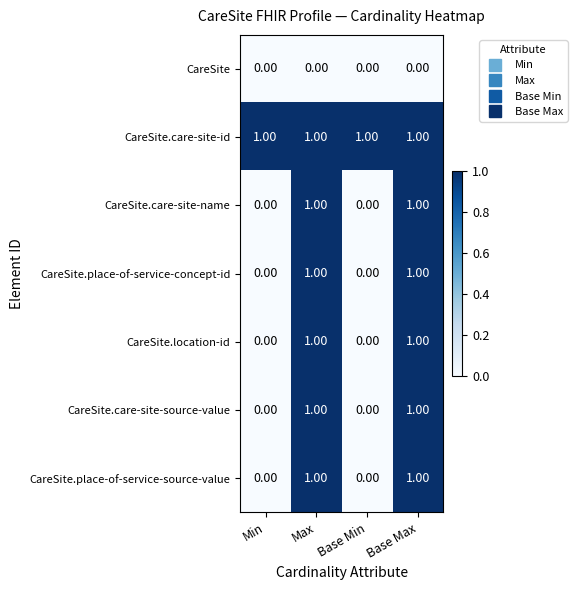

What is the sum of all CareSite.care-site-id values?

4